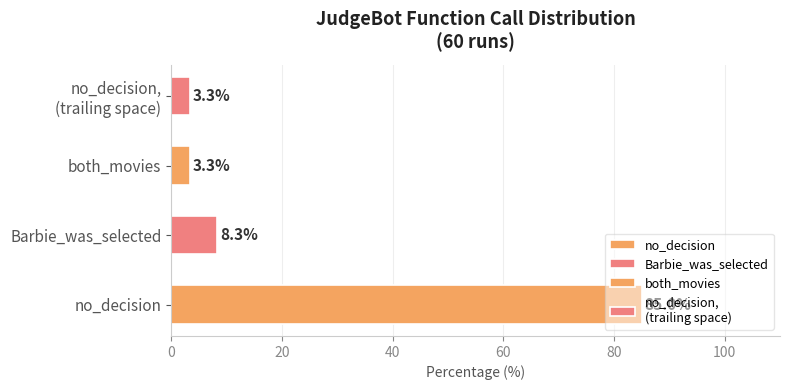

How many data points are less than 8?

2